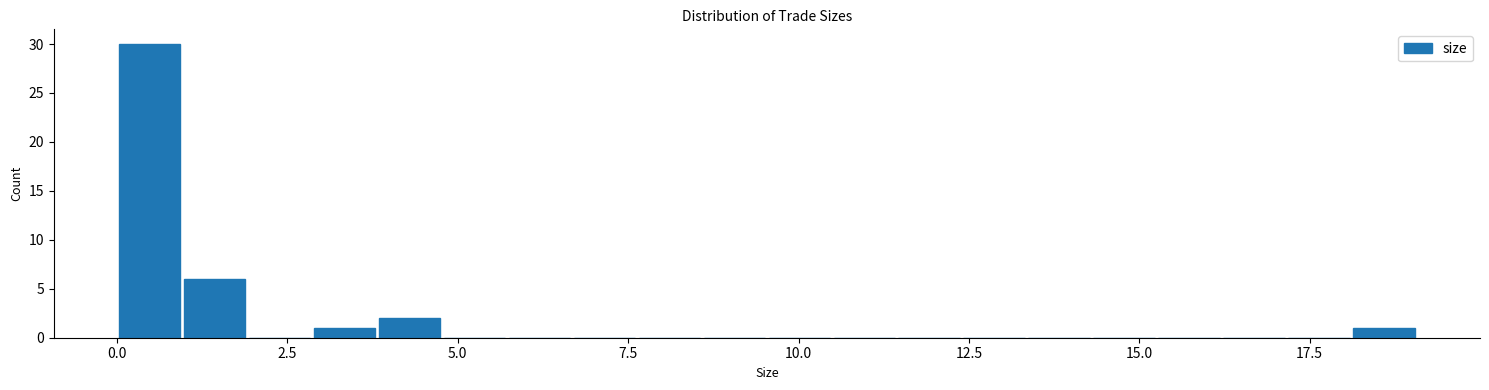

Around what value on the x-axis is the tallest bar? Give the approximate position of its centre, as read against the axis.

0.5